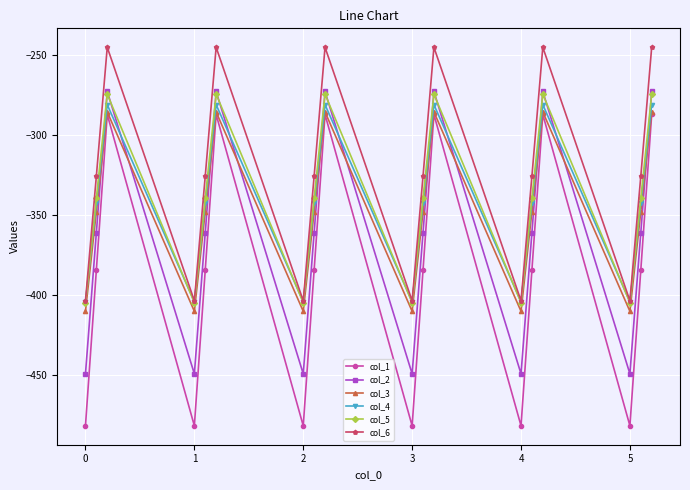

What is the average value of the col_6 series?

-324.8